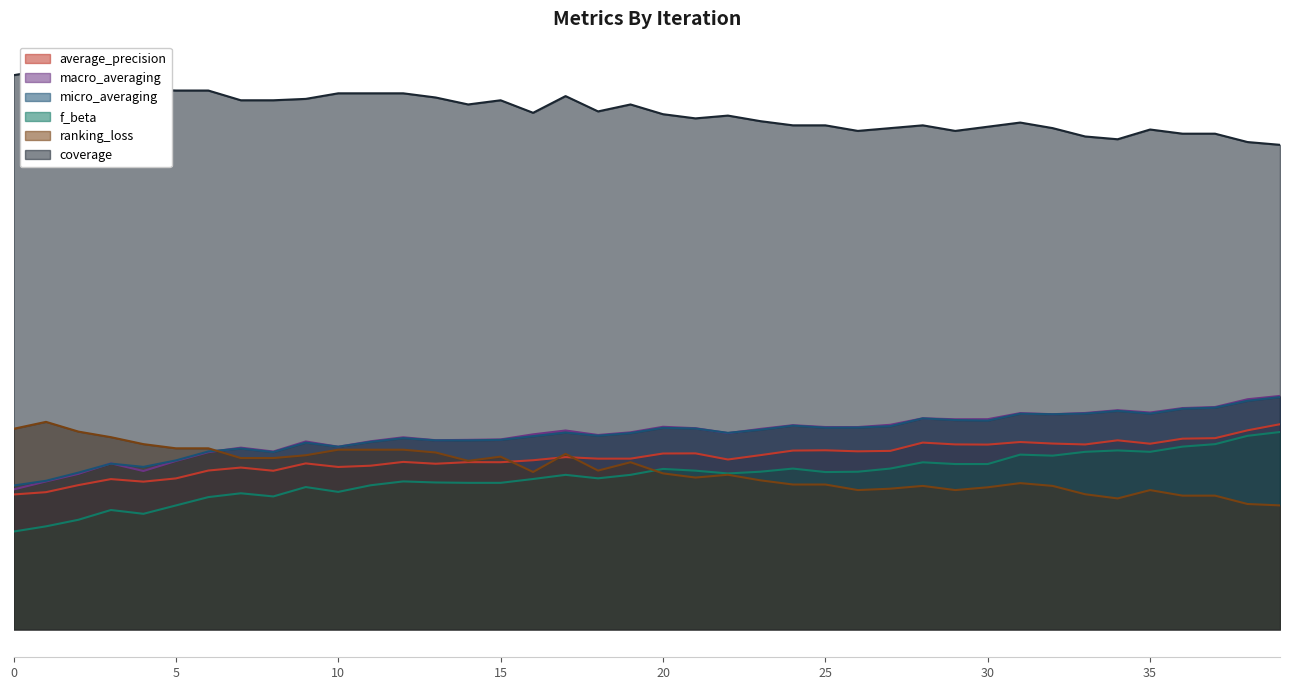

Rank the series by their maximum value, from lowest to highest.

f_beta, average_precision, ranking_loss, micro_averaging, macro_averaging, coverage